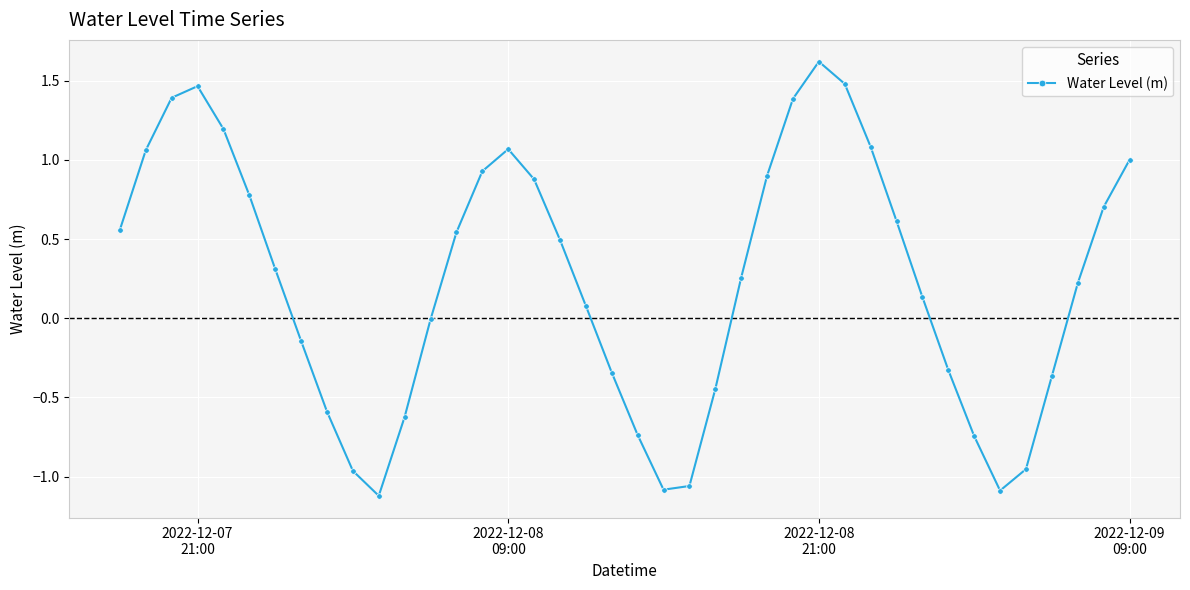

Count the number of categories in the chart.

40